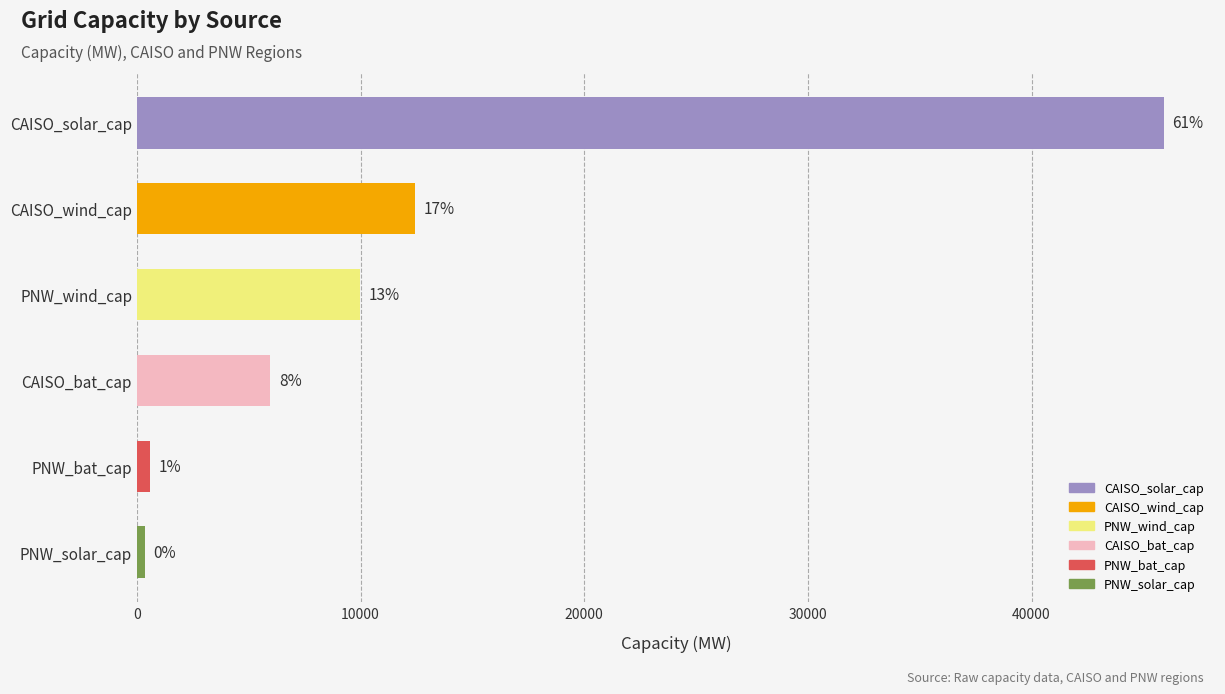

Are the bars horizontal?

Yes